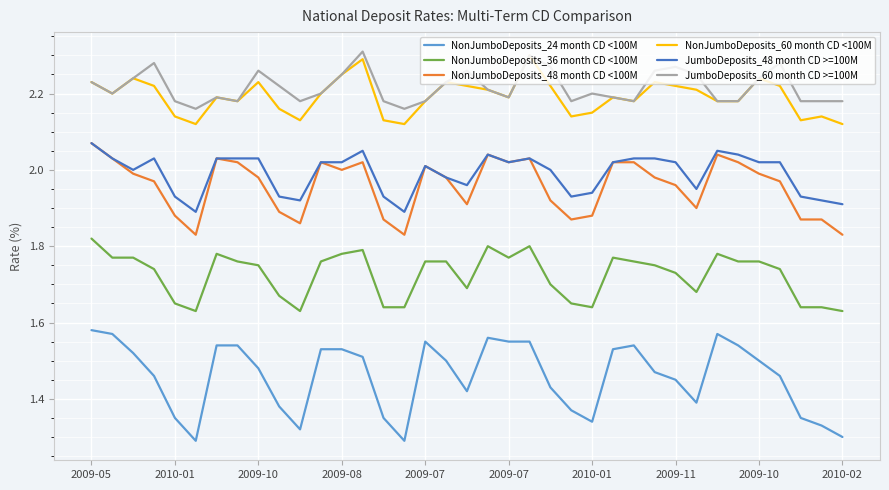

True or false: JumboDeposits_60 month CD >=100M and NonJumboDeposits_24 month CD <100M intersect in this chart.

False